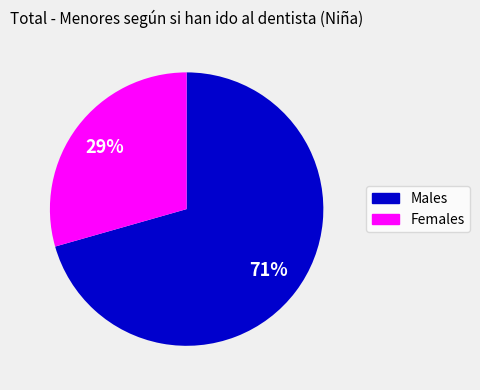

To the nearest percent, what is the average slice percentage?

50%